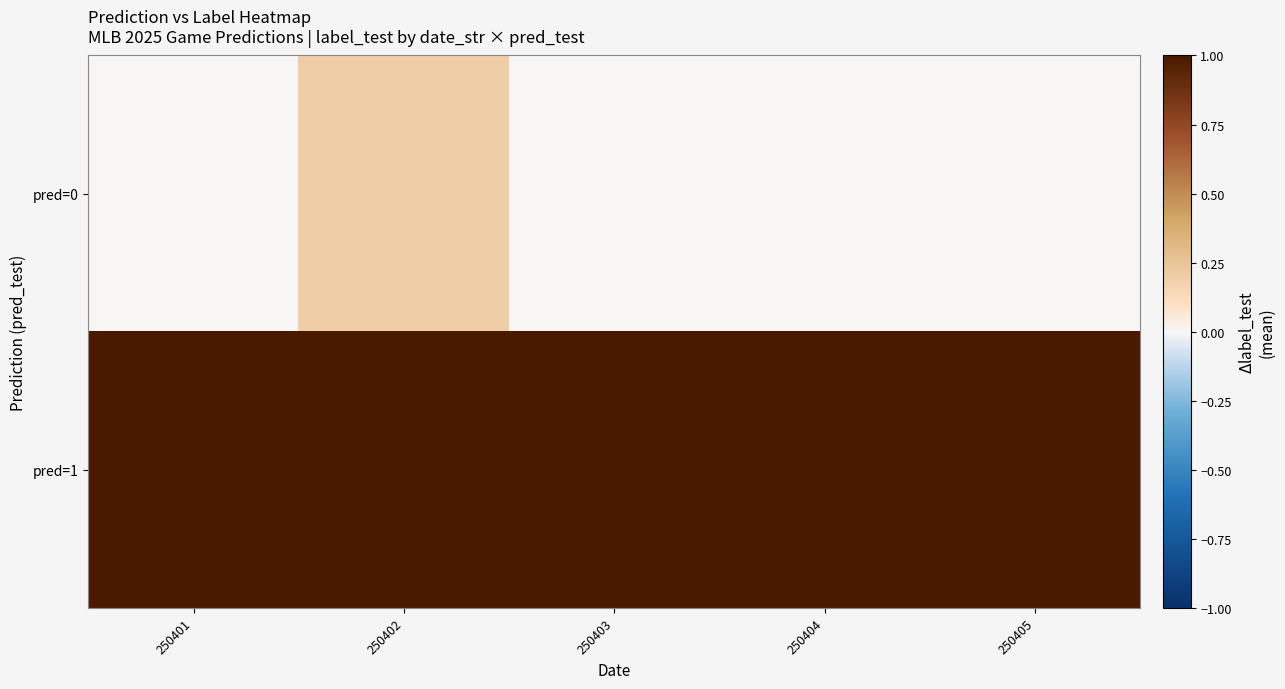

Rank the series by their average value, from lowest to highest.

pred=0, pred=1